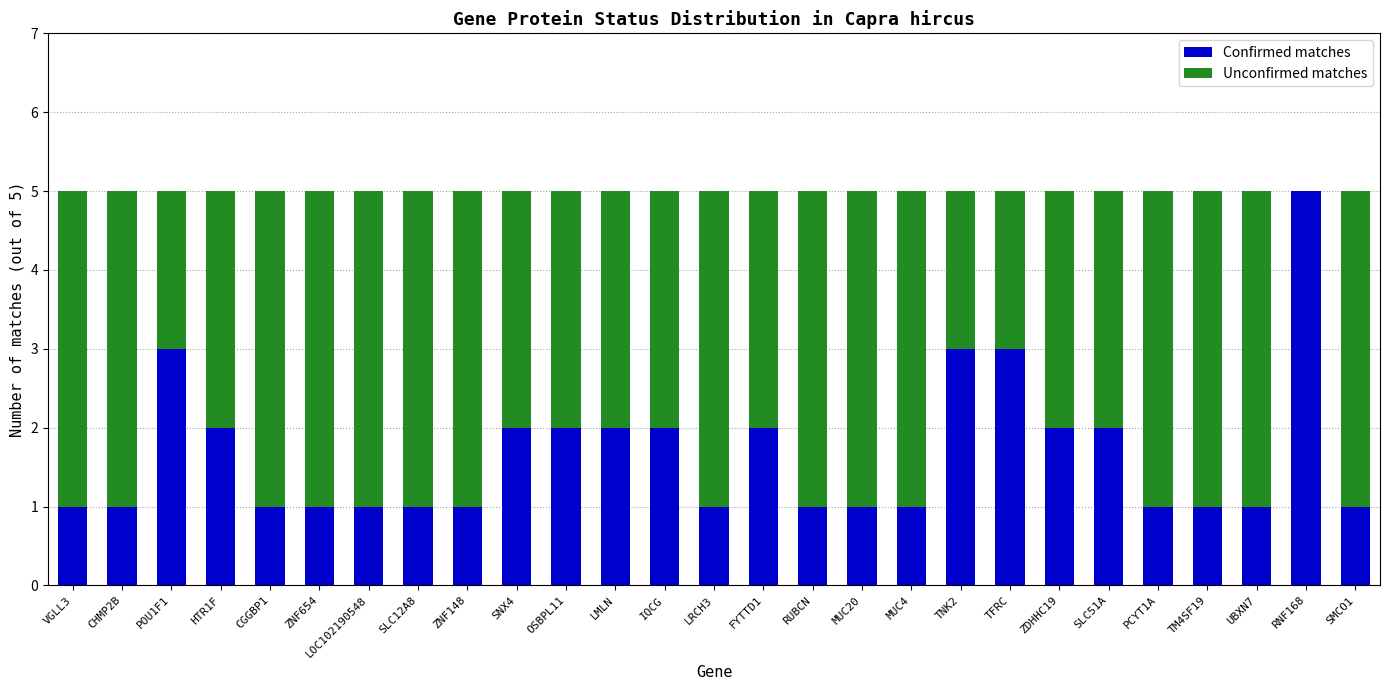

Are the bars horizontal?

No